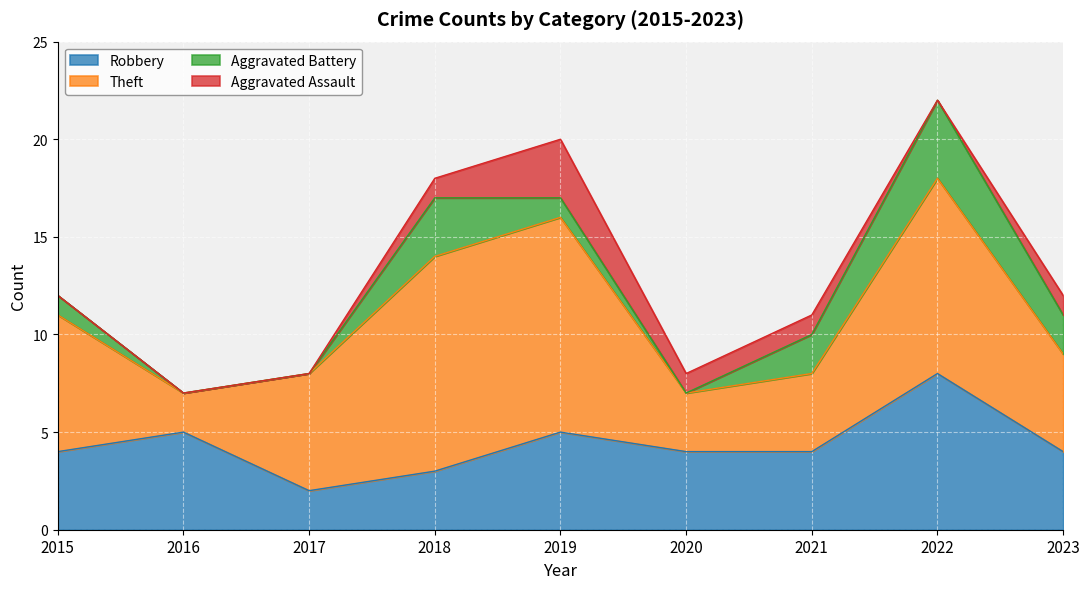

List the labels in order of Theft value, largest first.

2018, 2019, 2022, 2015, 2017, 2023, 2021, 2020, 2016